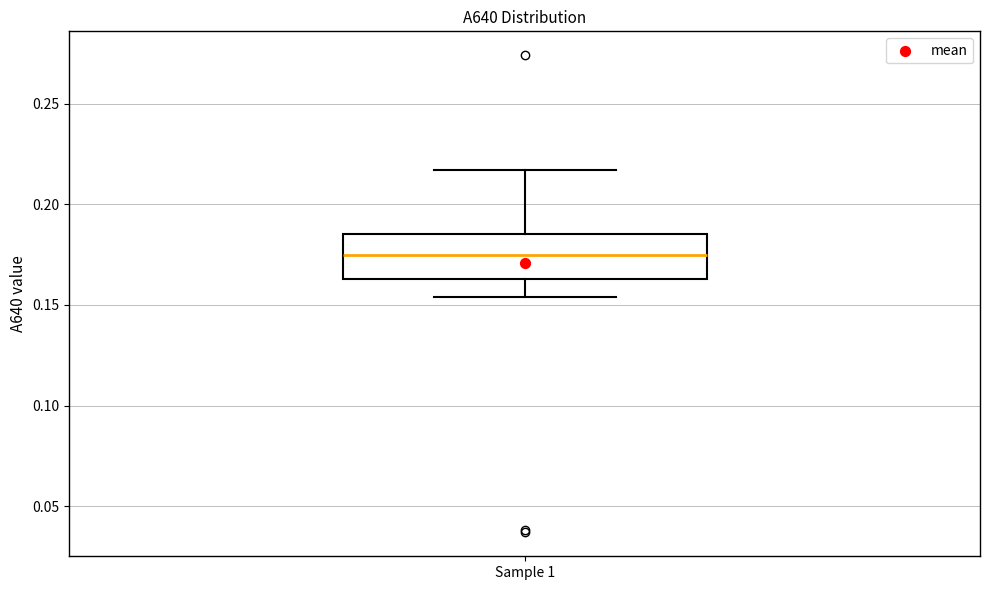

Where does the upper whisker of the box for Sample 1 end on the y-axis? The values are not printed on the chart, so give them approximately, as read against the axis.

0.215